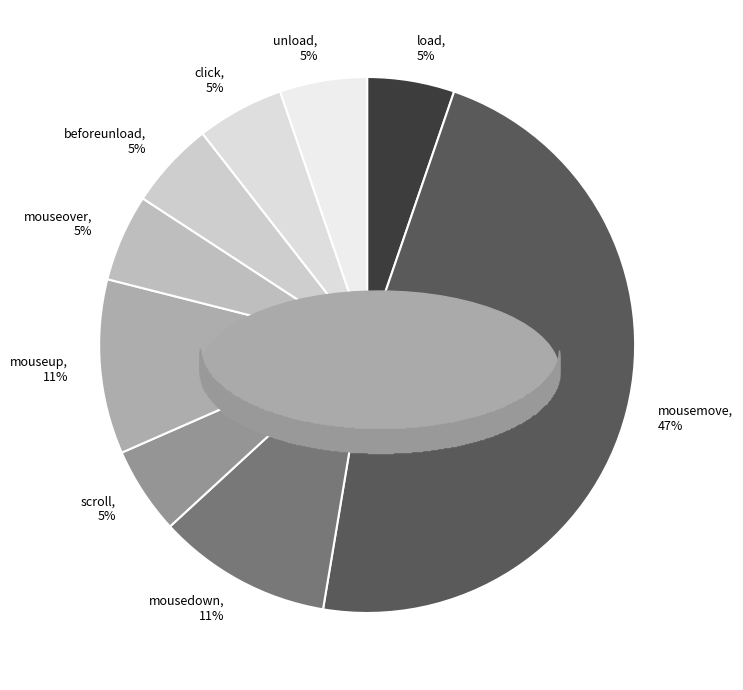

Do mousemove and unload together represent more than half of the pie?

Yes